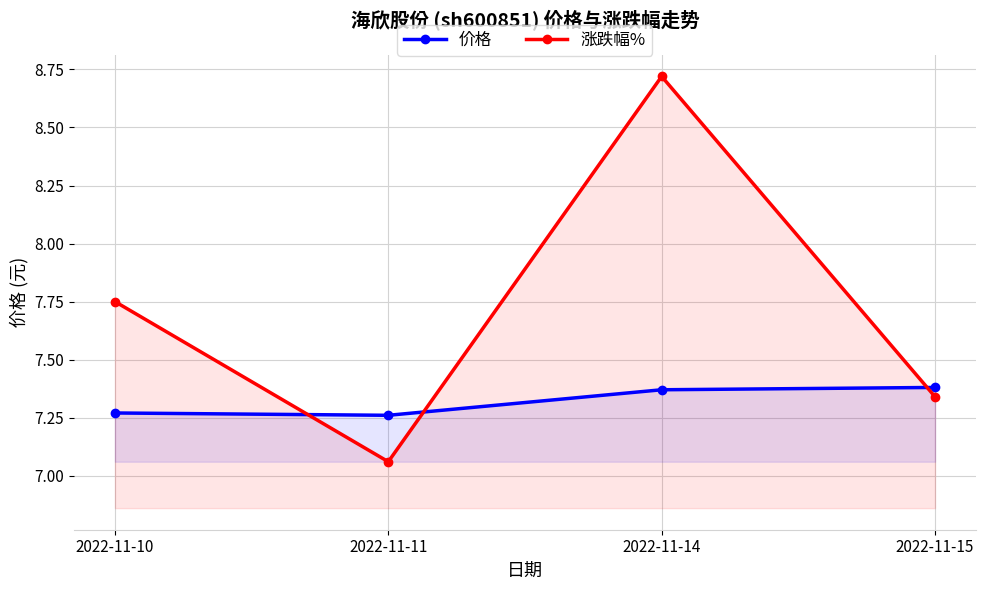

At 2022-11-15, list the series in order from largest to smallest.

价格, 涨跌幅% (offset +7.20)